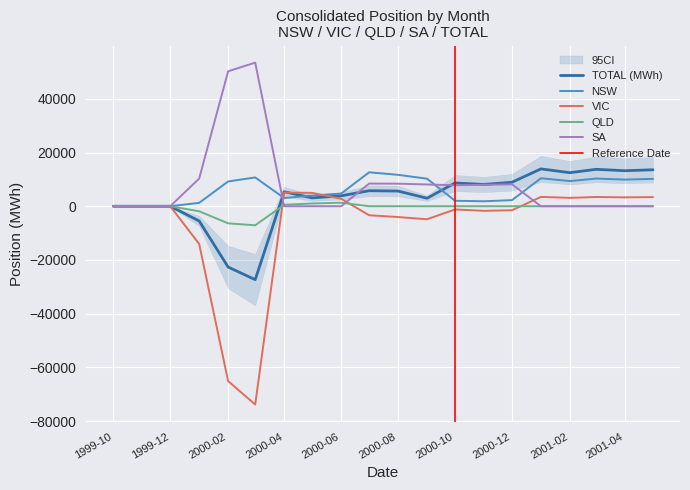

Which series has the largest total across all categories?

SA